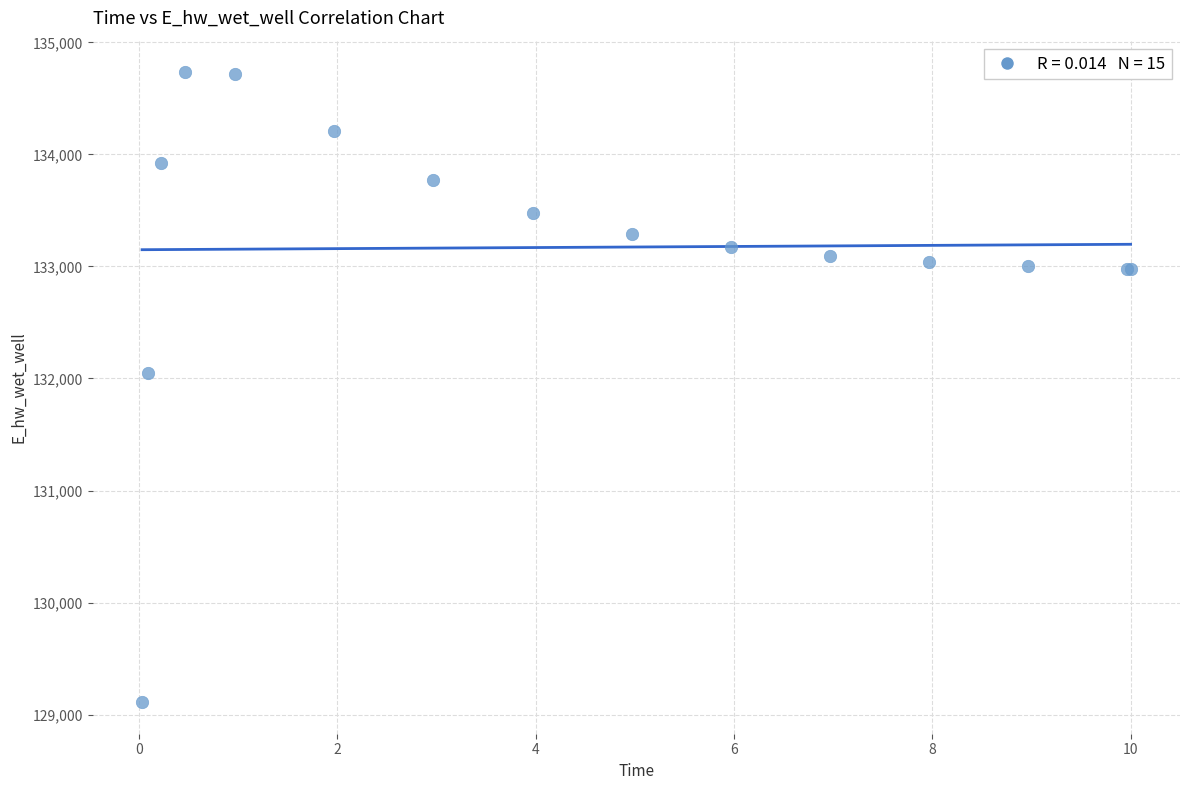

What Y value in the scatter plot is closest to 131922?

132044.9